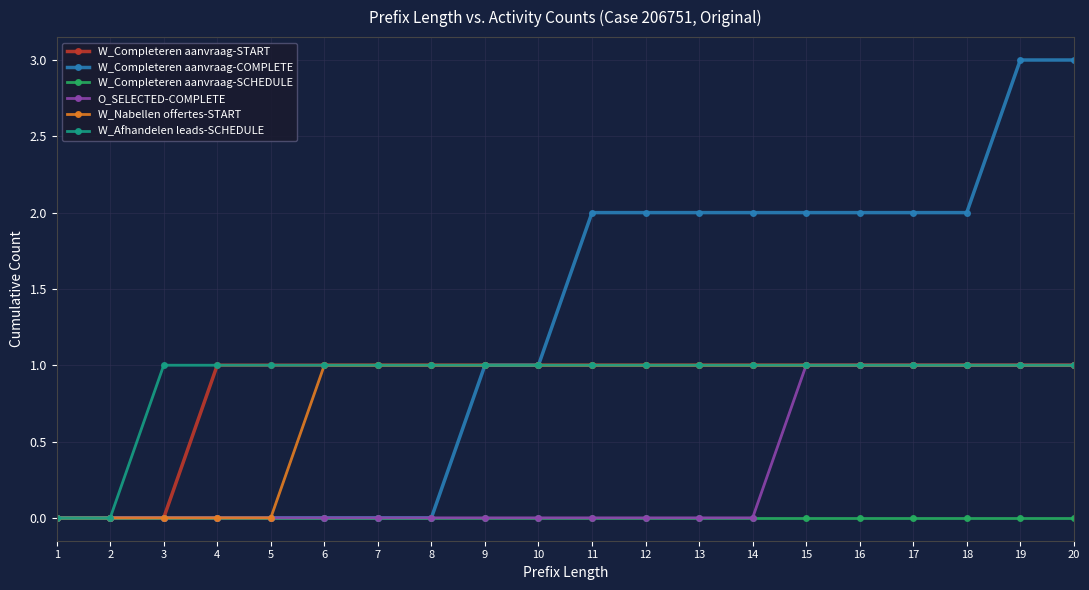

What is the total value across all series at 5?

2